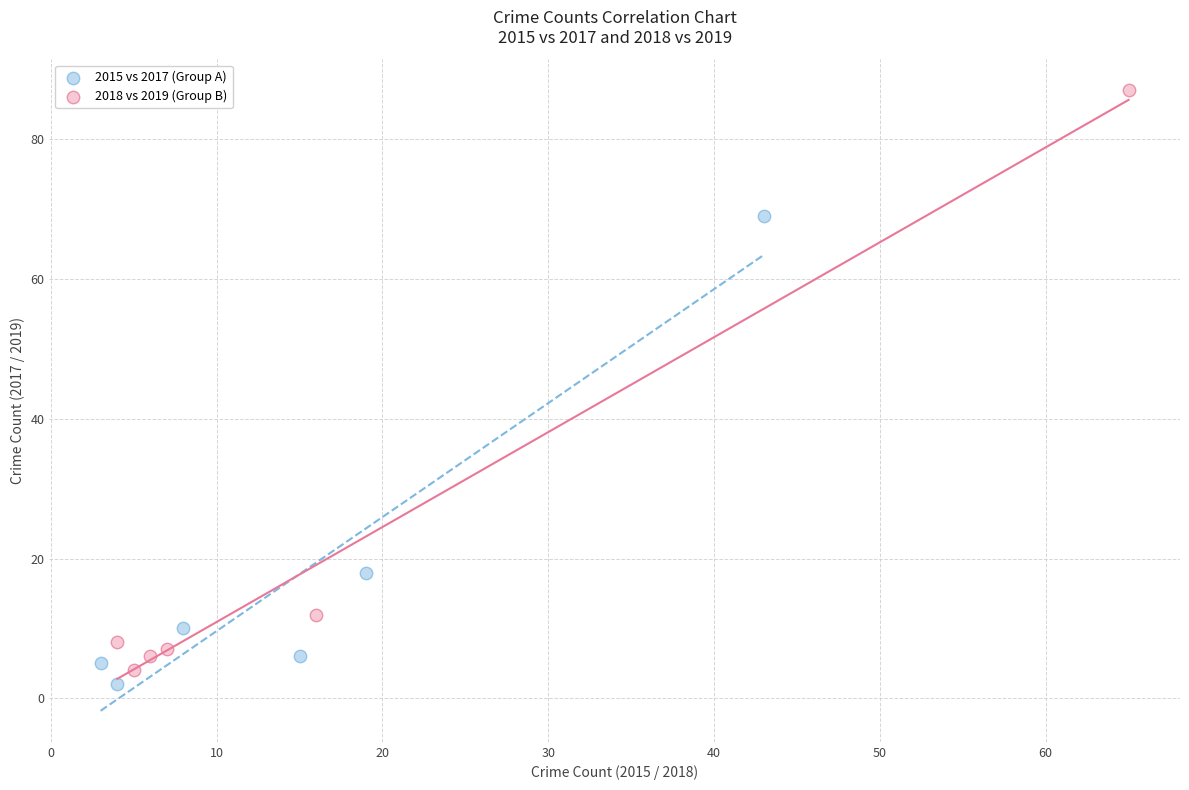

Which series has the widest spread of Y values?

2018 vs 2019 (Group B)